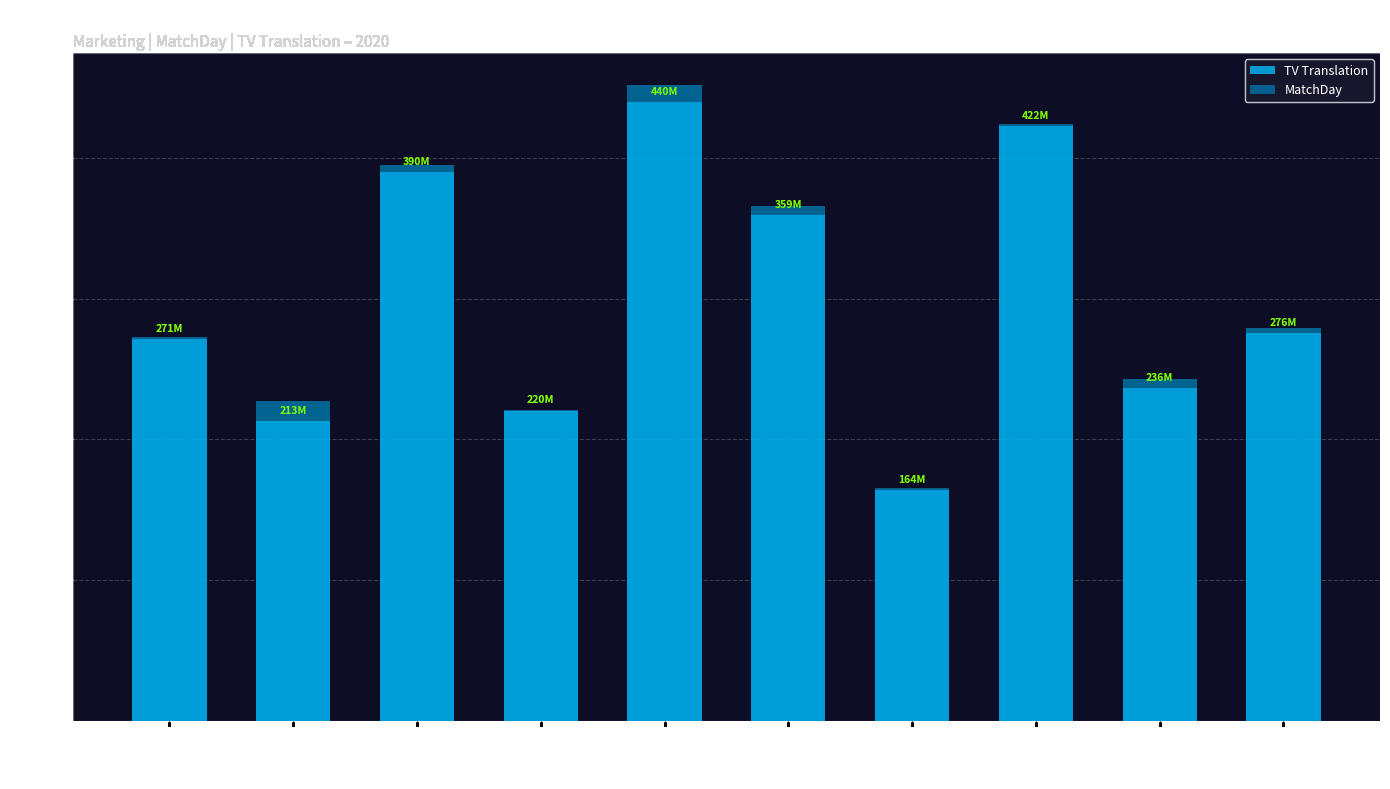

At which category is the sum across all series the highest?

Eint Frankfurt